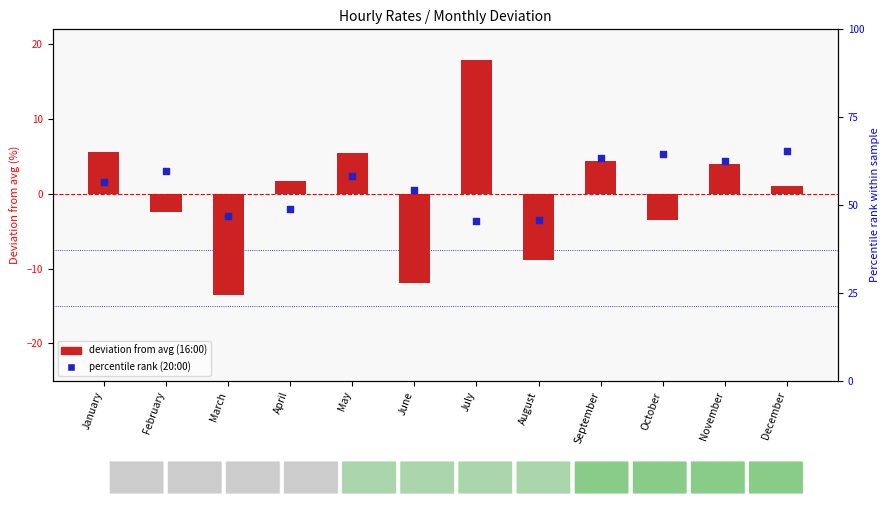

Which series reaches the maximum Y coordinate?

Percentile rank (20:00)